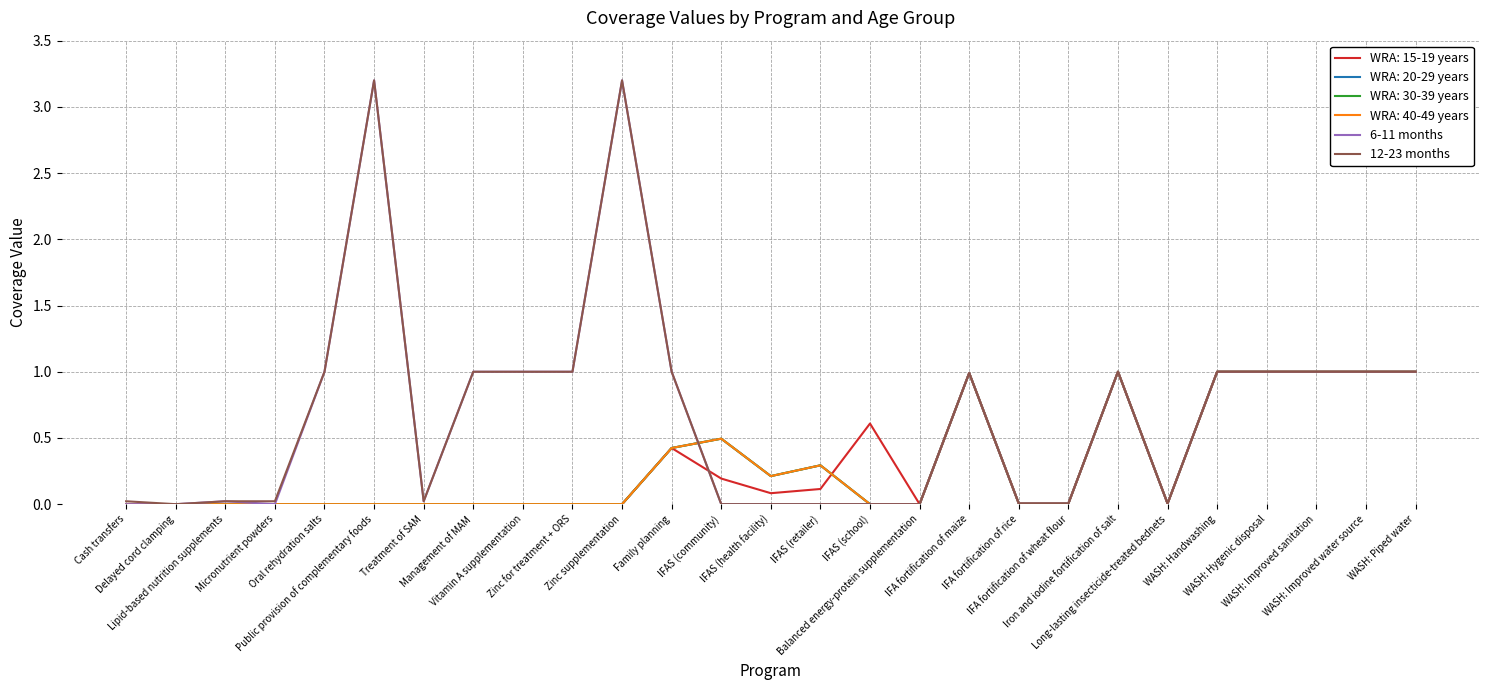

In 6-11 months, how many points are higher than both neighbors (excluding endpoints)?

5